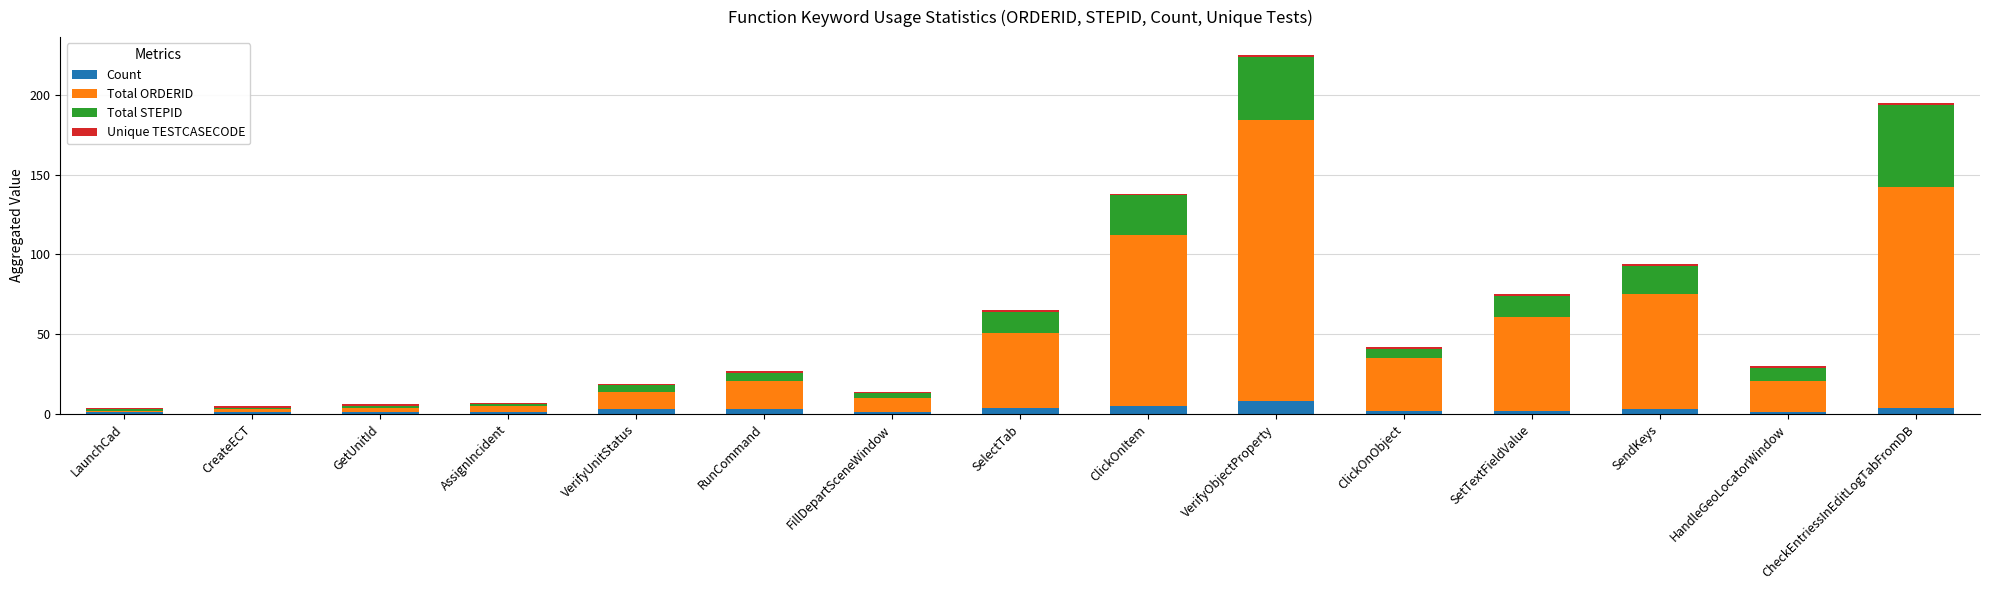

At which category is the sum across all series the highest?

VerifyObjectProperty